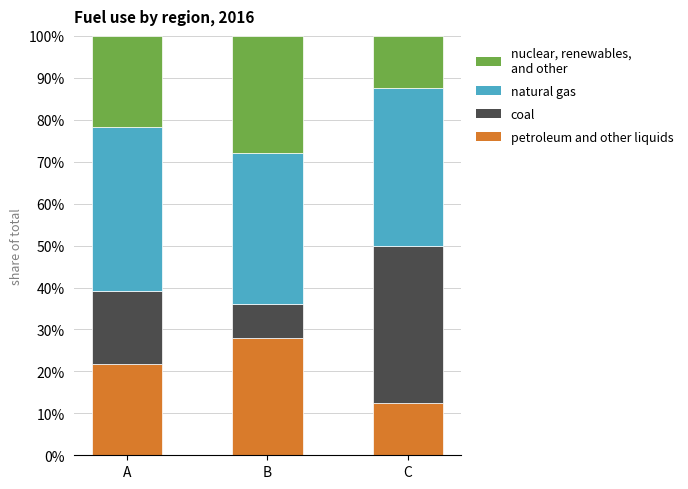

What is the total value across all series at B?

100.0